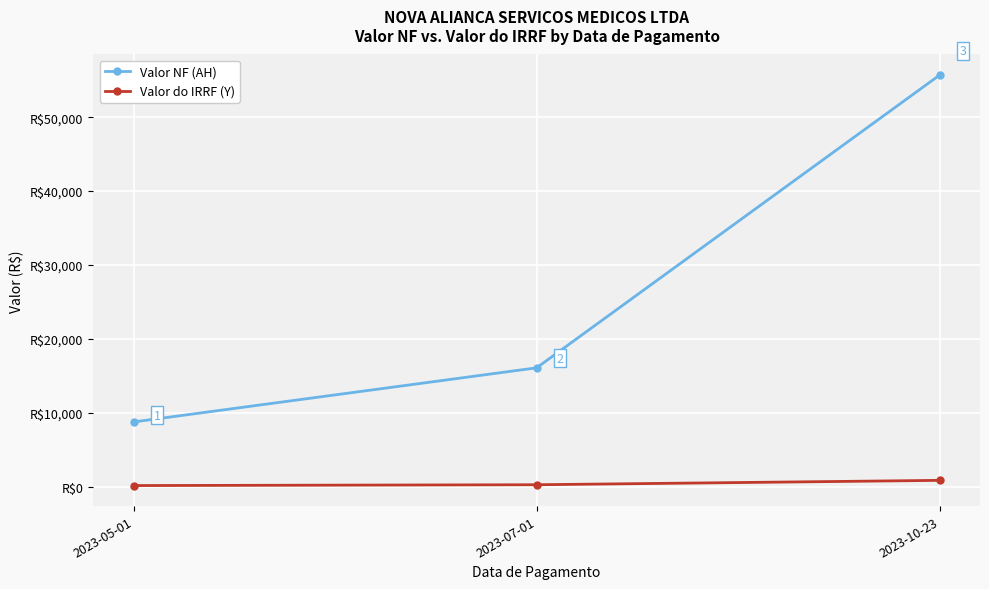

Which series has the largest total across all categories?

Valor NF (AH)